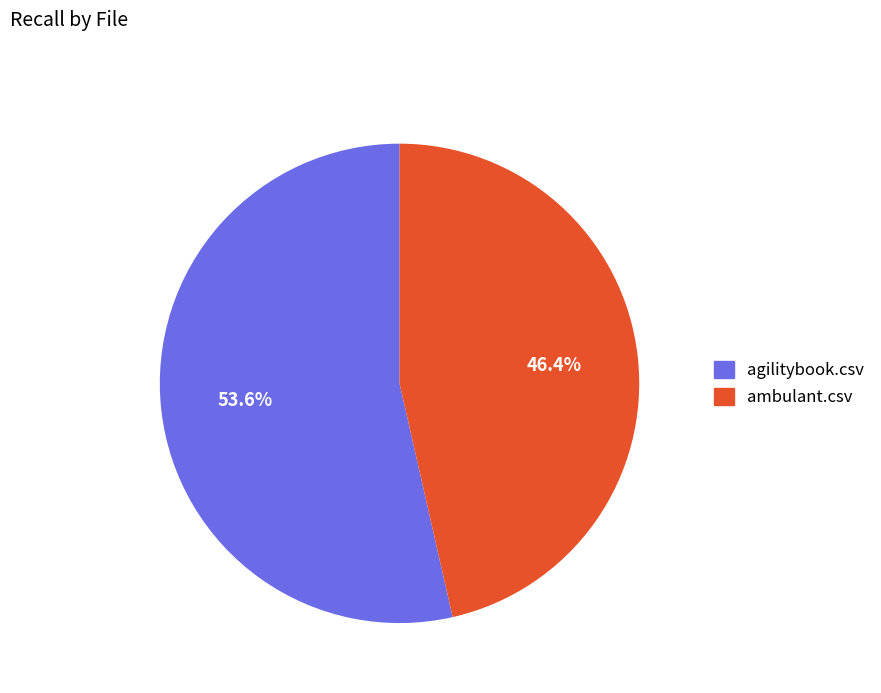

Between agilitybook.csv and ambulant.csv, which is larger?

agilitybook.csv